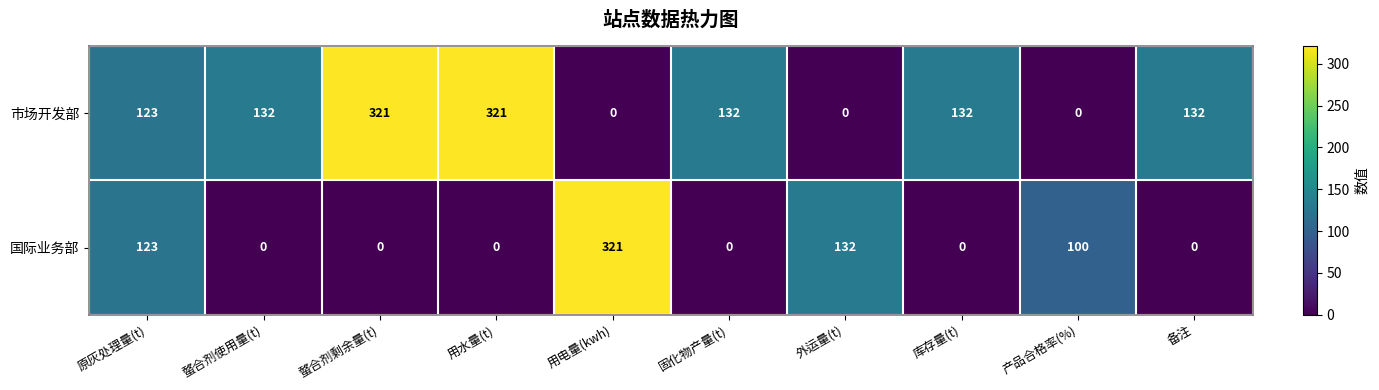

What is the highest value of the 市场开发部 series?

321